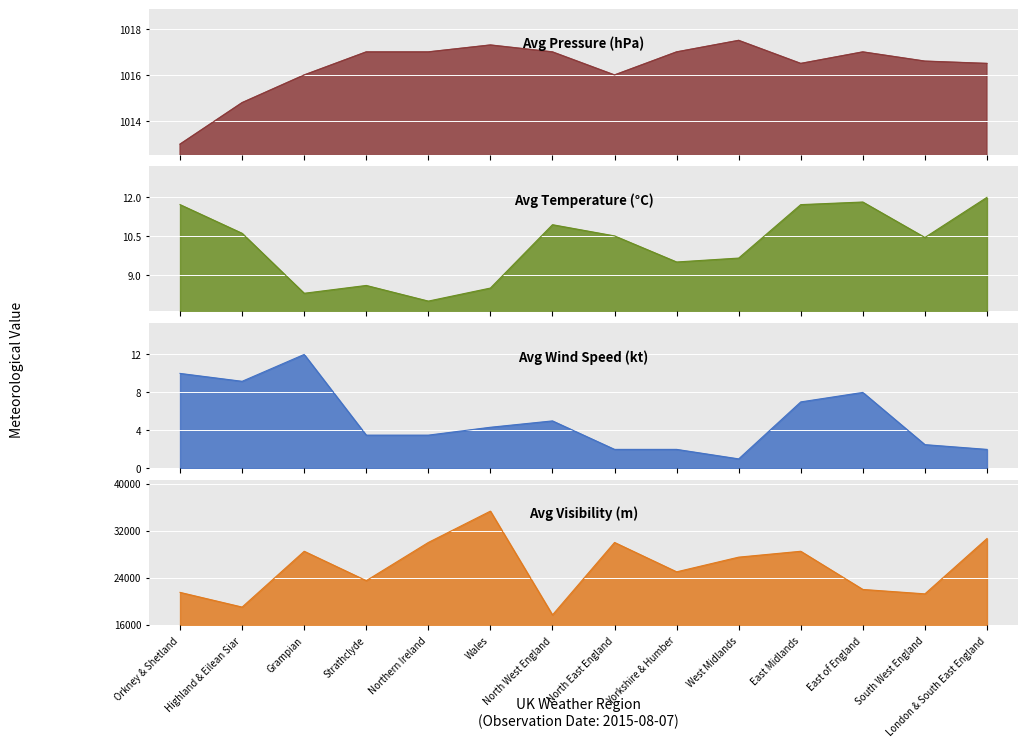

Rank the series by their maximum value, from highest to lowest.

avg_visibility, avg_pressure, avg_wind_speed, avg_temperature